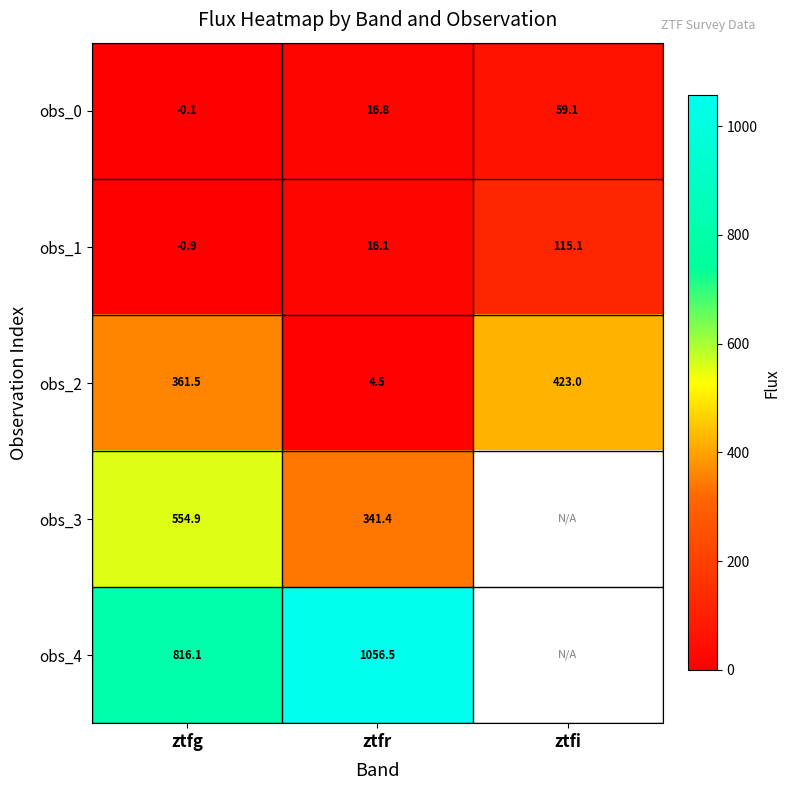

Which label corresponds to the smallest value in the chart?

ztfg